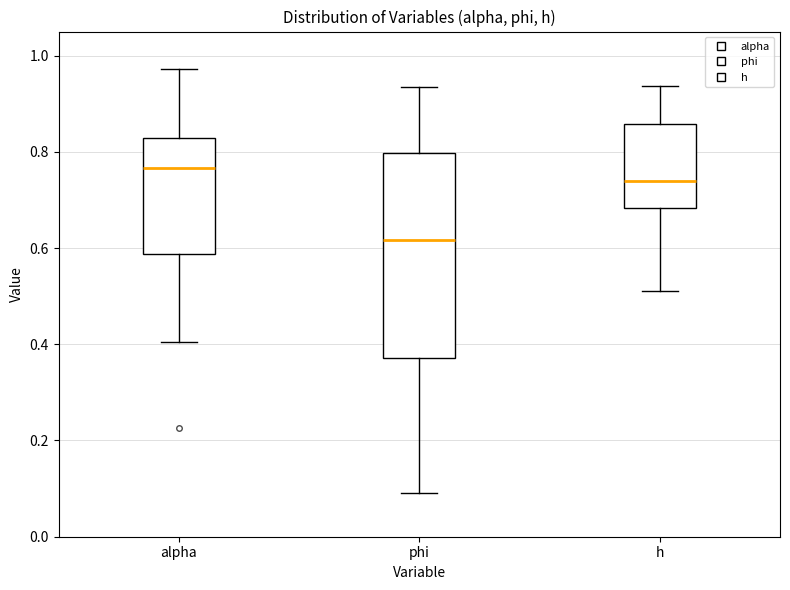

Which box has the lowest median line?

phi